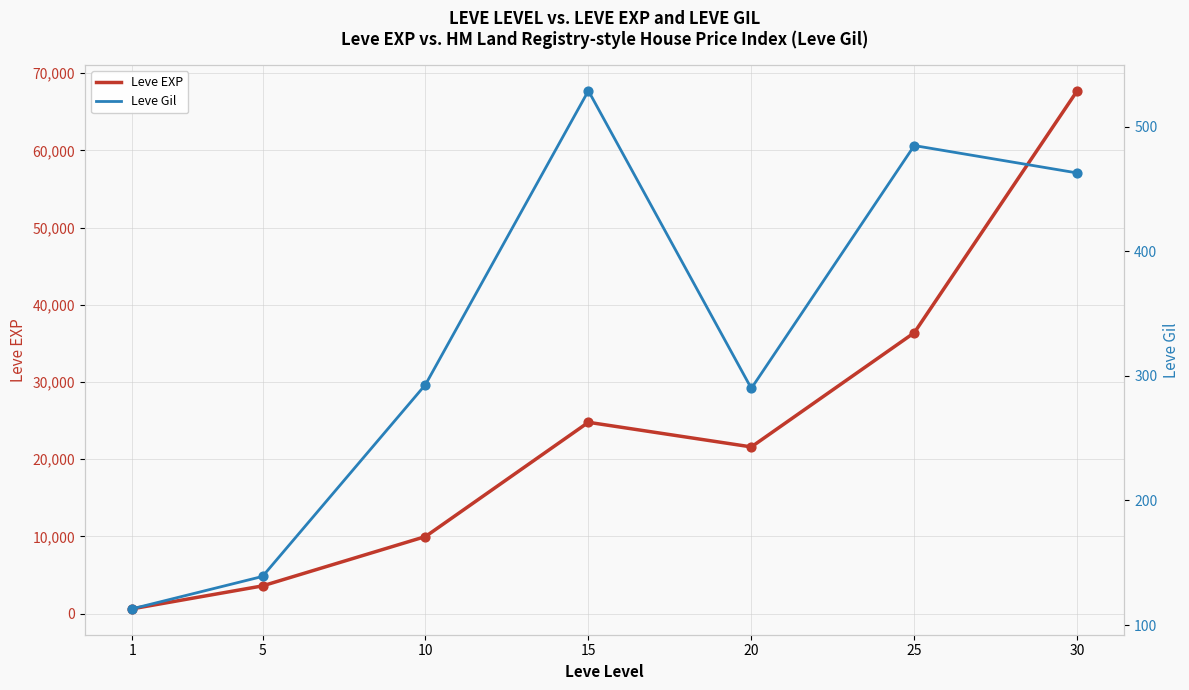

What is the total value across all series at 10?

10283